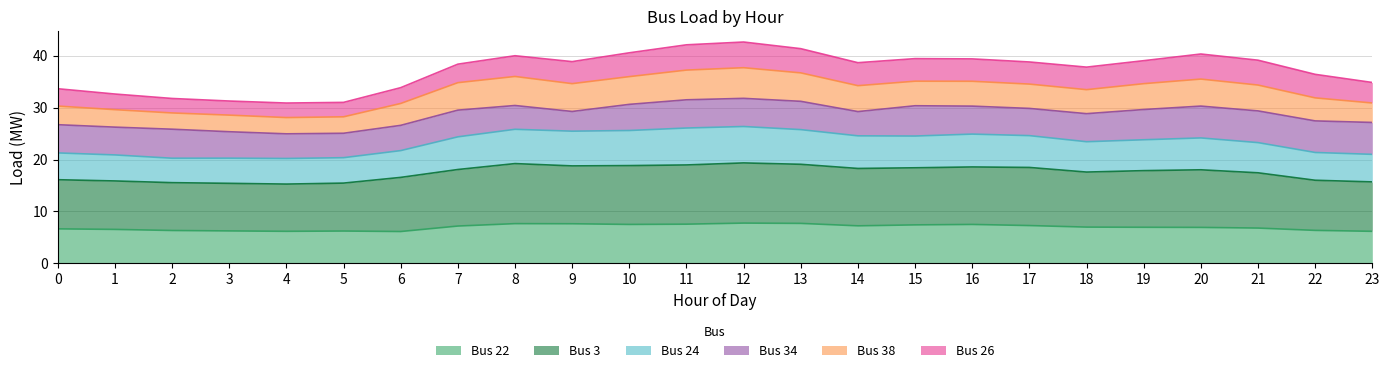

Does the chart display data point markers on the line(s)?

No